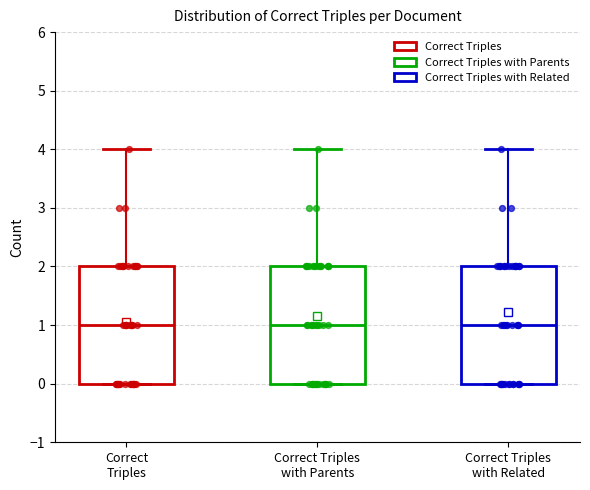

Reading left to right, transcribe this box plot: for each box, give where its median line is, the range the box spans, and where its two whiskers end, as read against the y-axis. The values are not printed on the chart, so give them approximately, as read against the axis.

Correct Triples: median 1, box 0 to 2, whiskers 0 to 4
Correct Triples with Parents: median 1, box 0 to 2, whiskers 0 to 4
Correct Triples with Related: median 1, box 0 to 2, whiskers 0 to 4